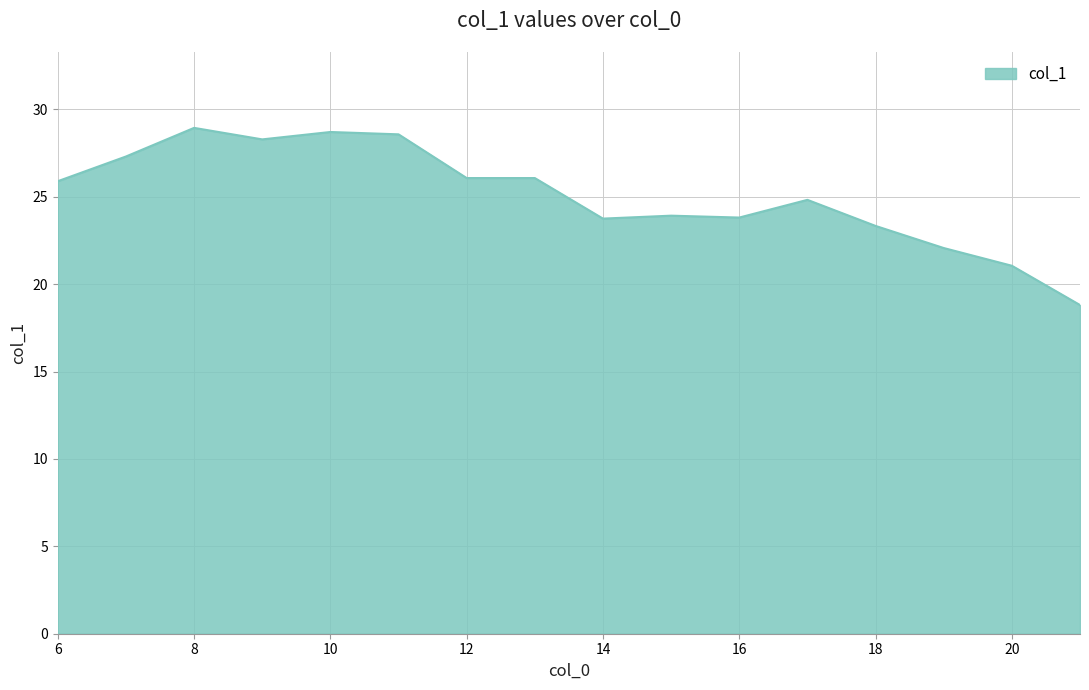

How many categories are shown in the chart?

16